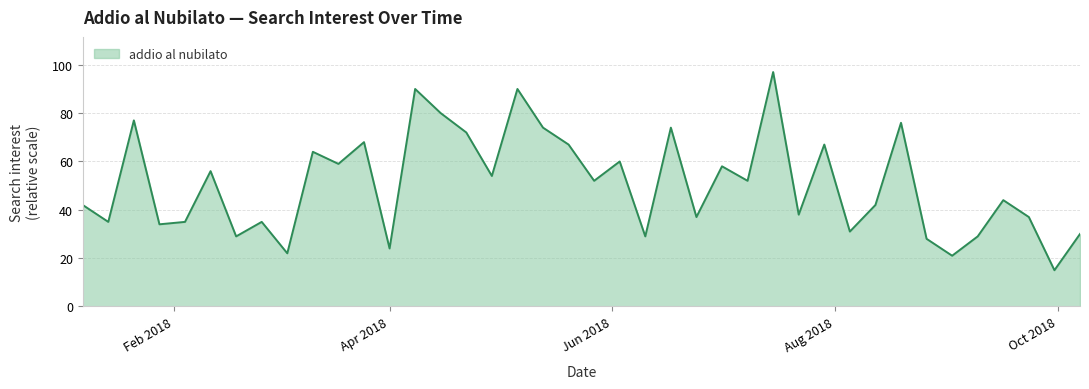

What is the greatest value displayed?

97